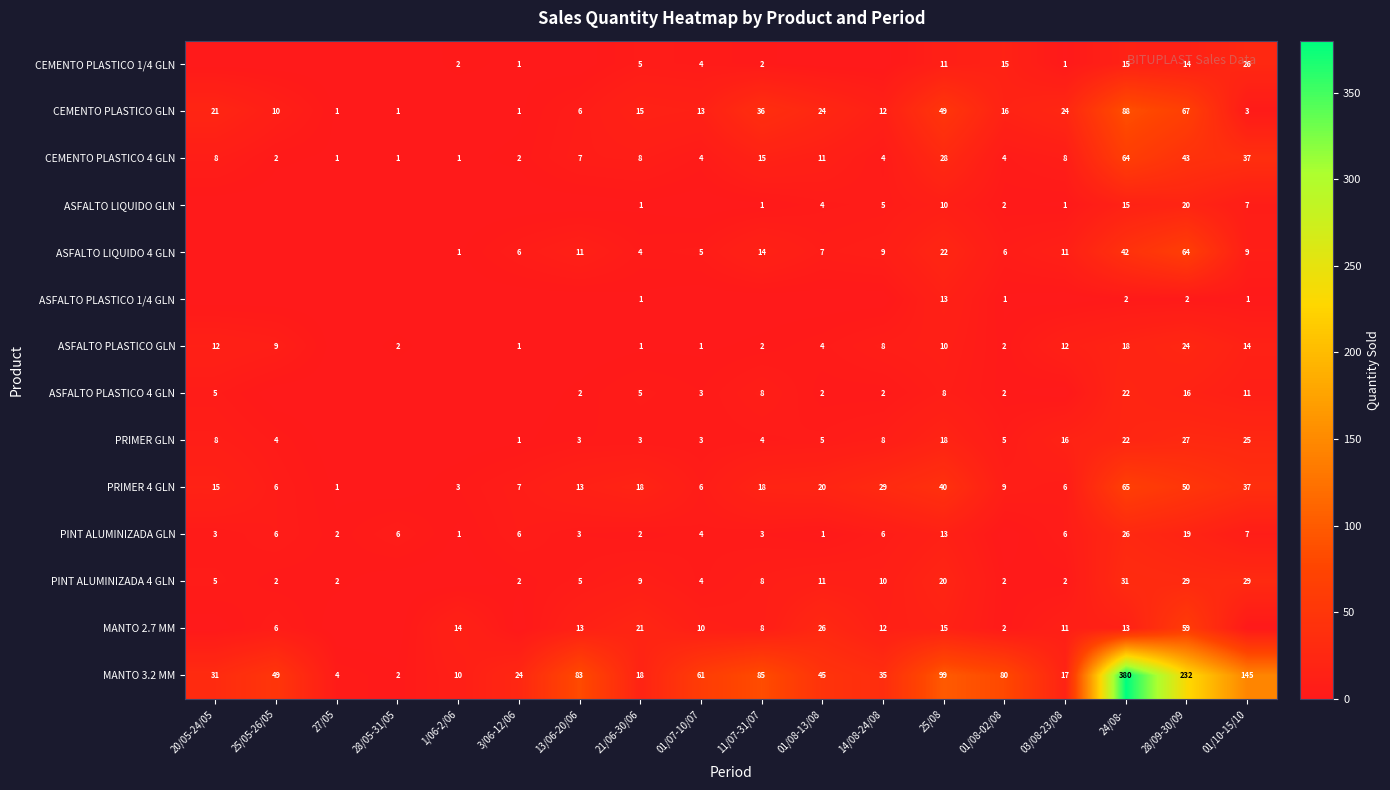

Between 21/06-30/06 and 24/08-, which series saw the biggest shift?

MANTO 3.2 MM